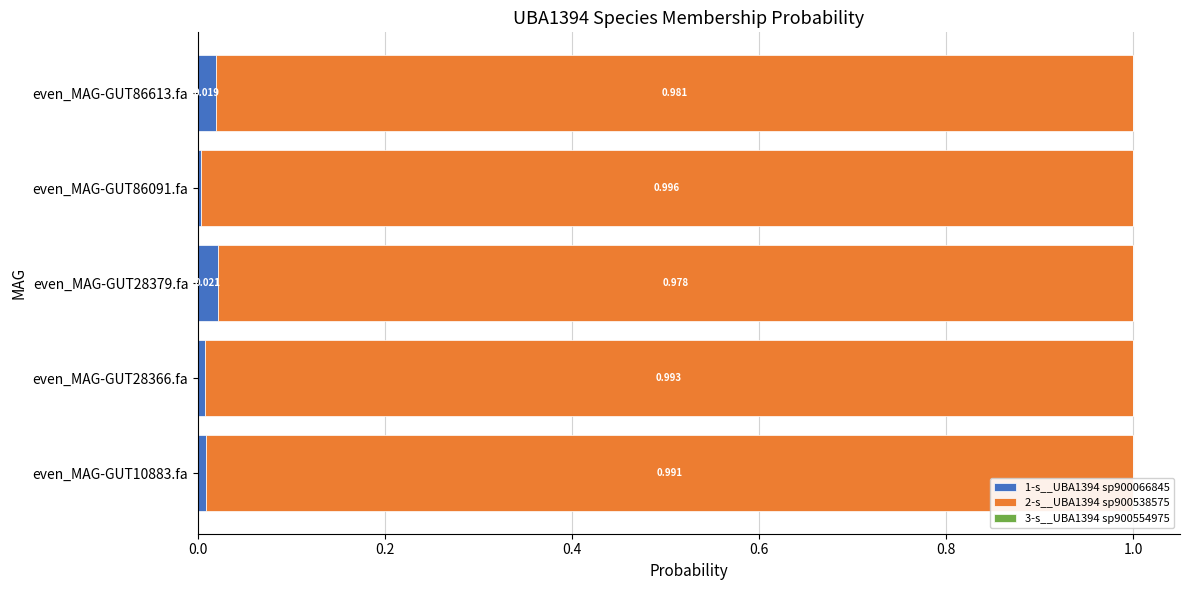

At how many categories does at least one series exceed 0?

5